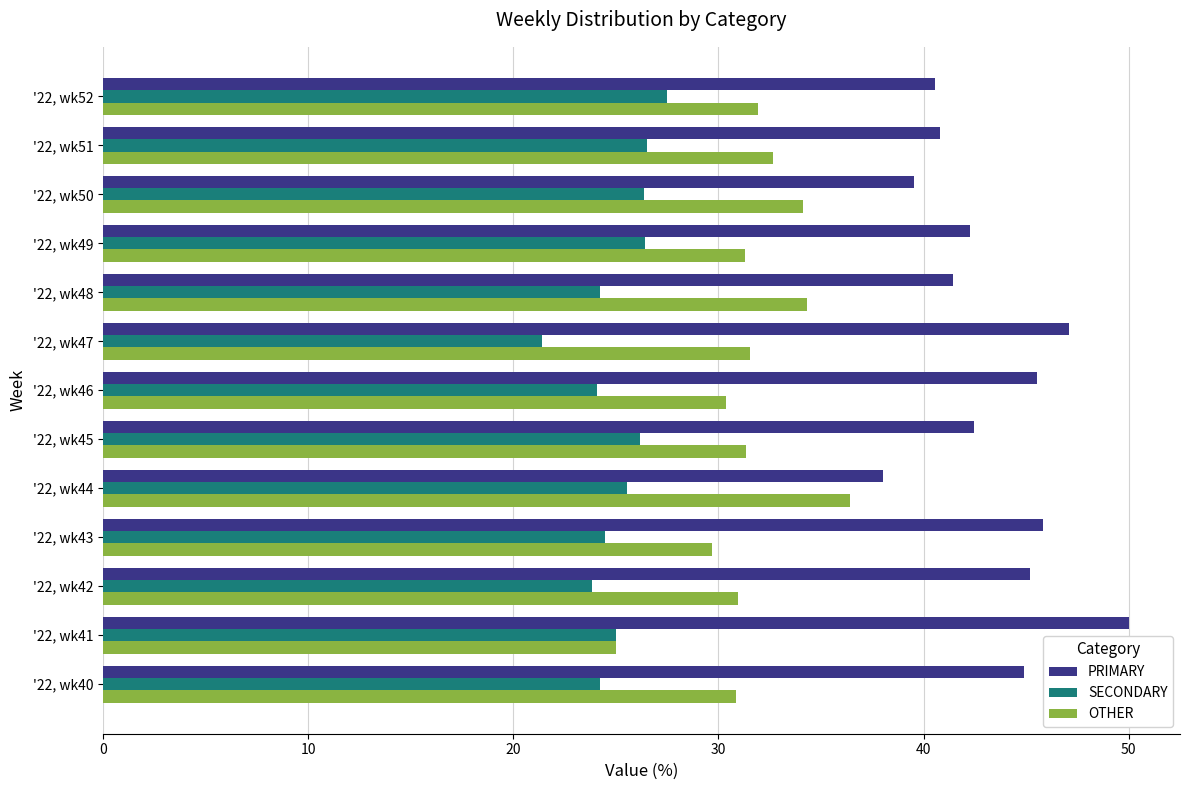

What are all the series names shown in the legend?

PRIMARY, SECONDARY, OTHER